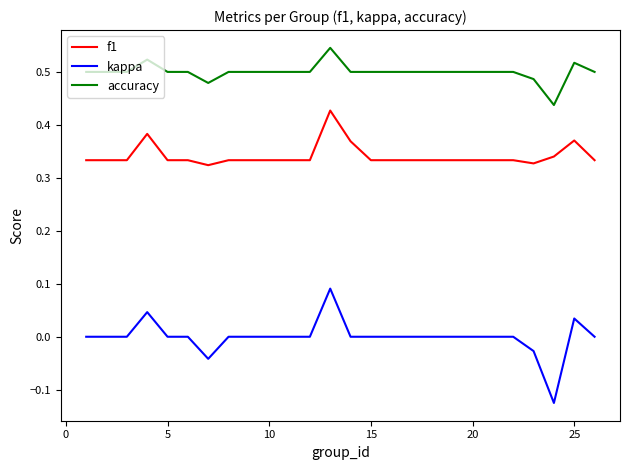

Rank the series by their maximum value, from highest to lowest.

accuracy, f1, kappa